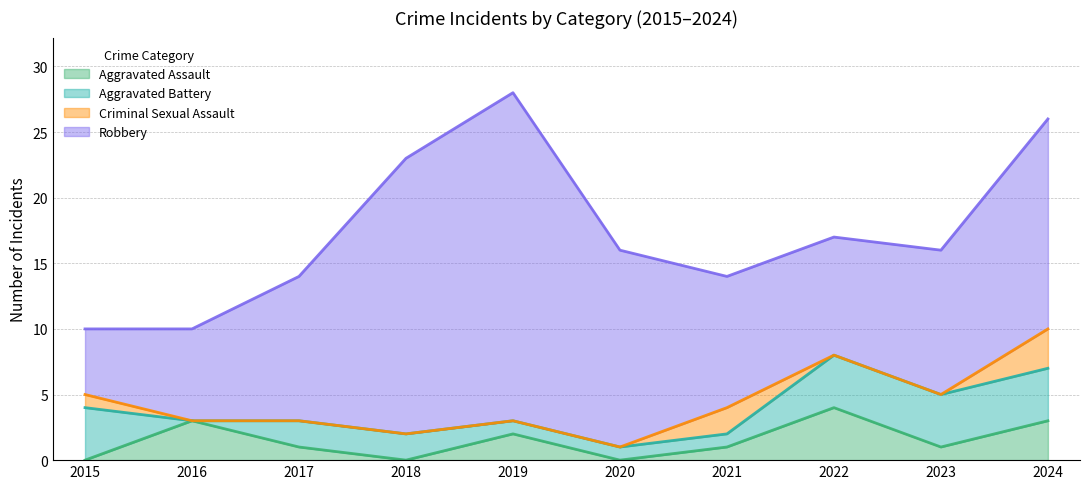

At which label does Aggravated Battery first exceed 2?

2015